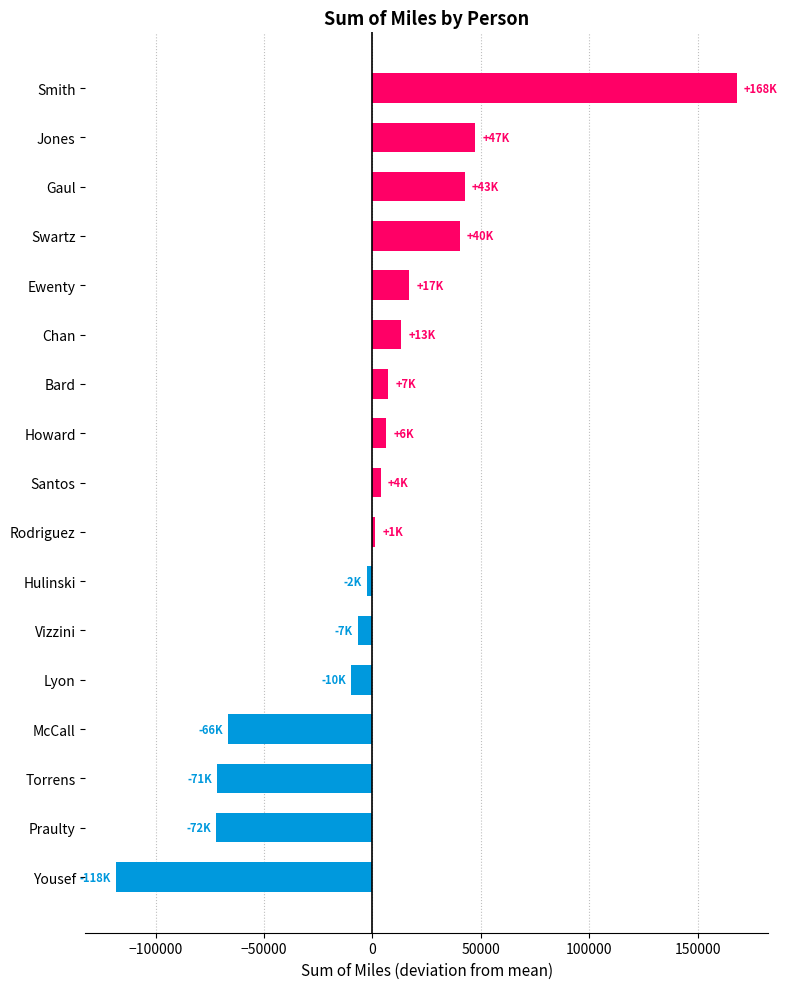

What is the maximum value shown in the chart?

168021.4